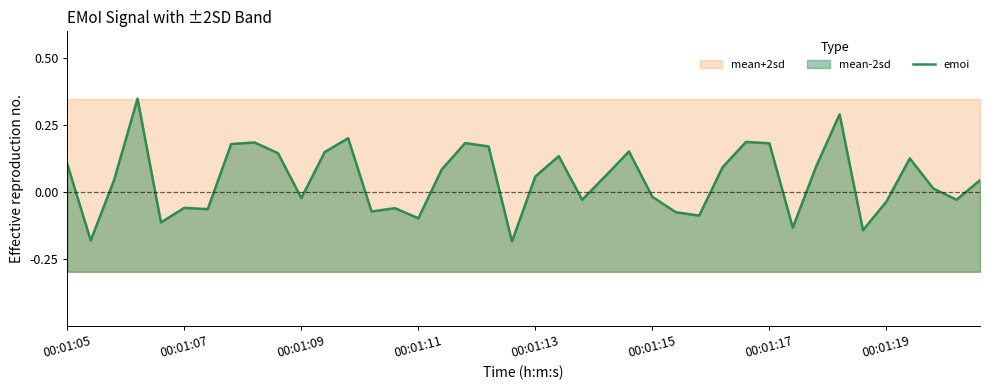

Which category has the lowest value across all series?

19